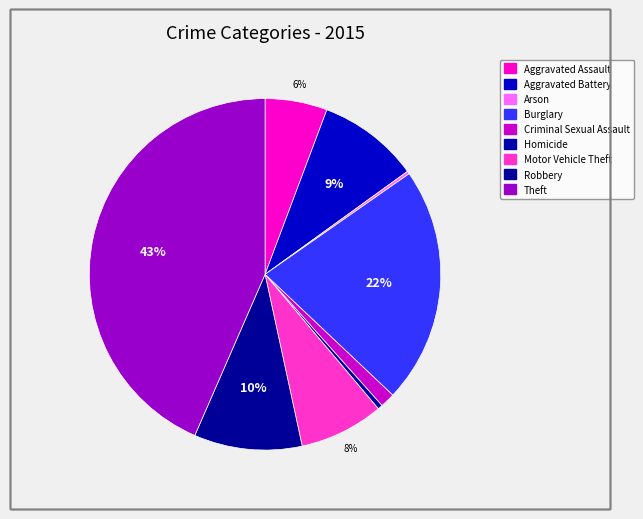

Rank the categories by value from lowest to highest.

Arson, Homicide, Criminal Sexual Assault, Aggravated Assault, Motor Vehicle Theft, Aggravated Battery, Robbery, Burglary, Theft